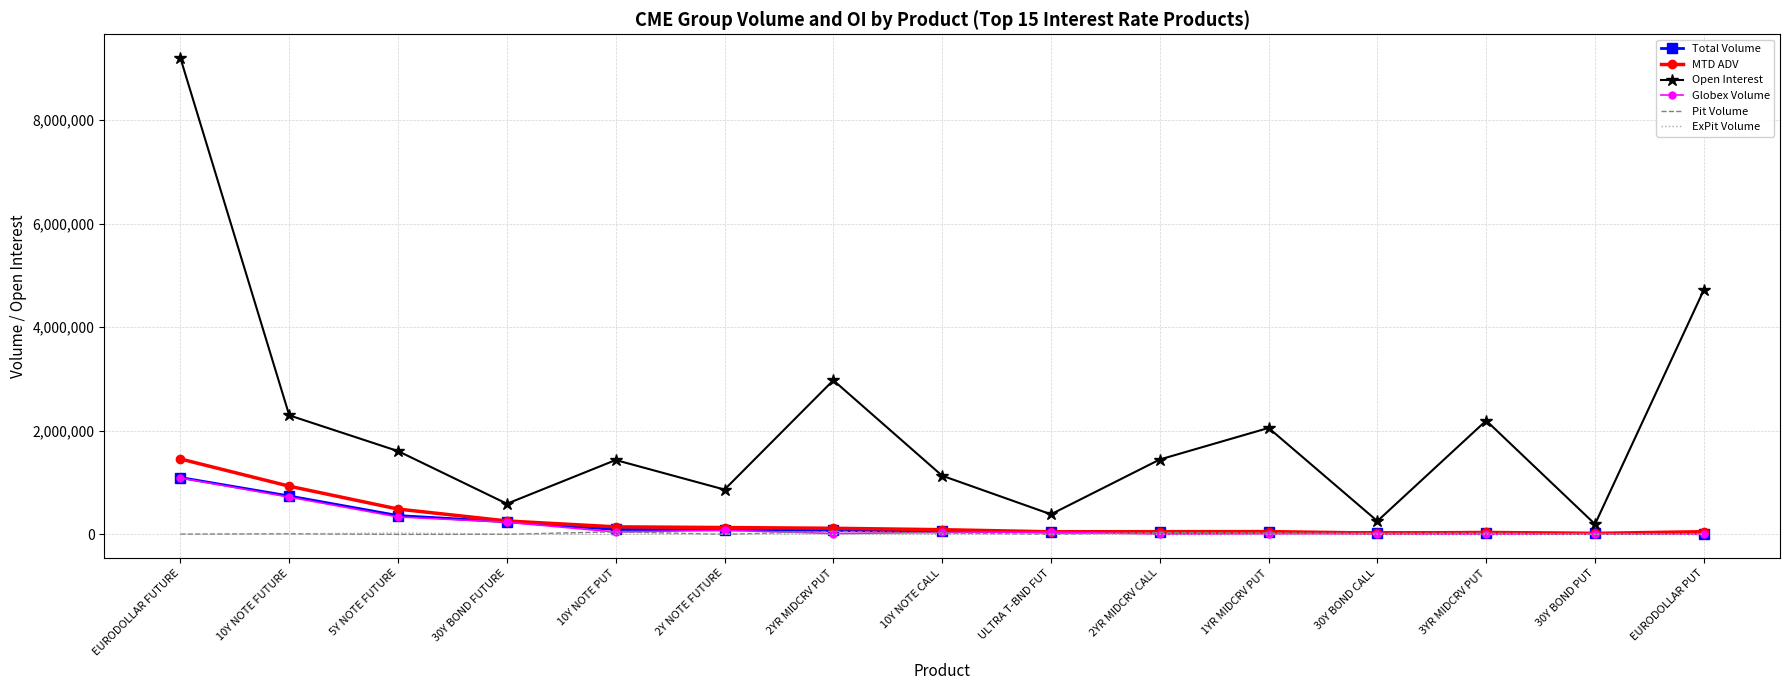

At which category is the sum across all series the highest?

EURODOLLAR FUTURE